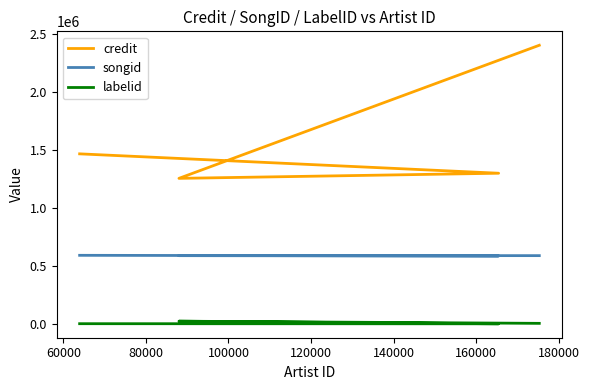

Is this an area chart (filled region under the line)?

No